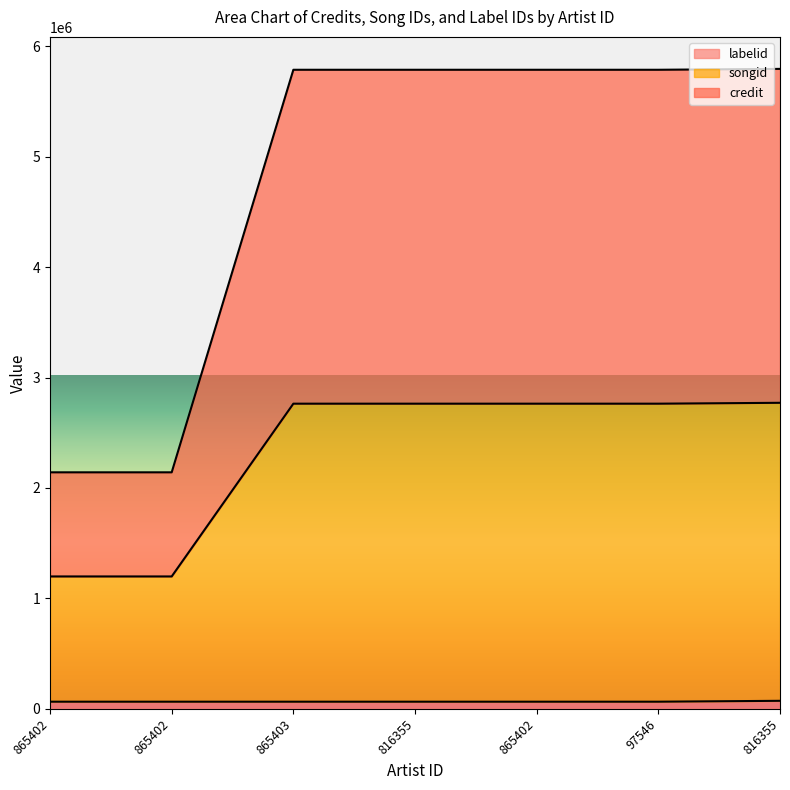

Which series changed the most between 865402 and 865402?

credit